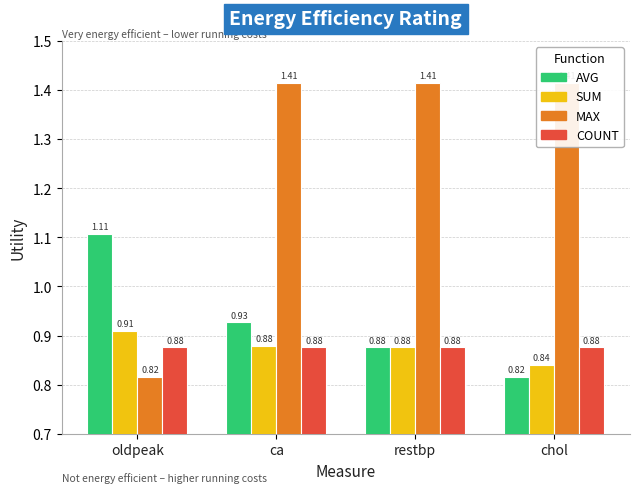

What is the greatest value displayed?

1.4